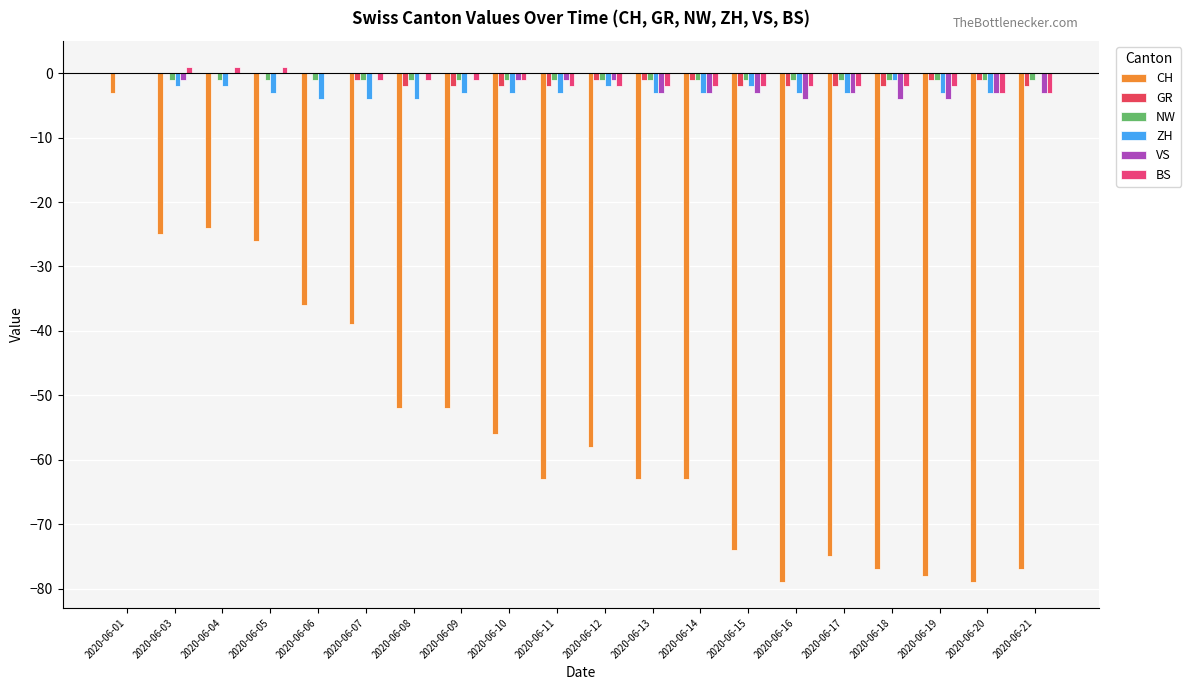

The VS series shows 0 at 2020-06-11. True or false?

False